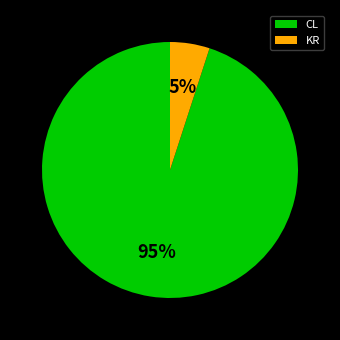

What percentage is the CL slice, to the nearest percent?

95%